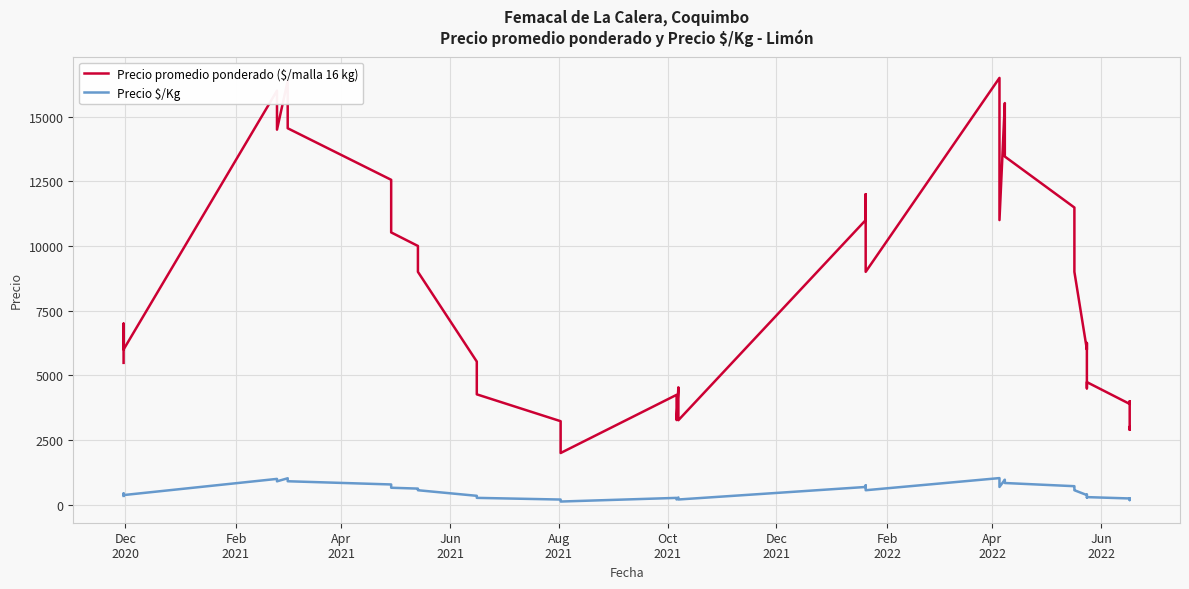

What is the label of the 38th point from the right?

Apr
2021